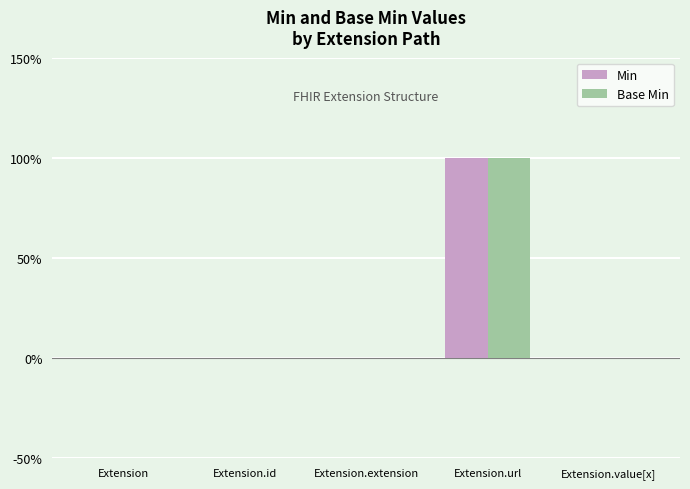

What is the label of the 2nd bar from the left?

Extension.id